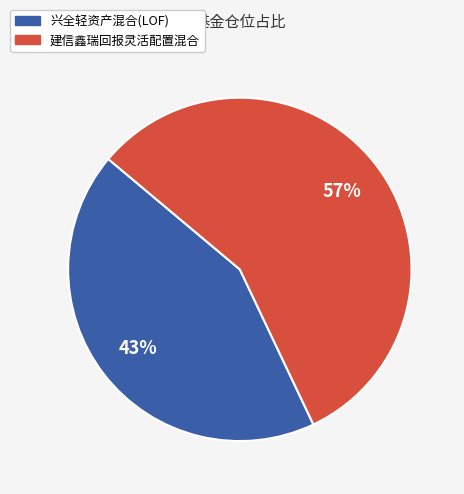

To the nearest percent, what is the difference between the 建信鑫瑞回报灵活配置混合 and 兴全轻资产混合(LOF) slice percentages?

14%